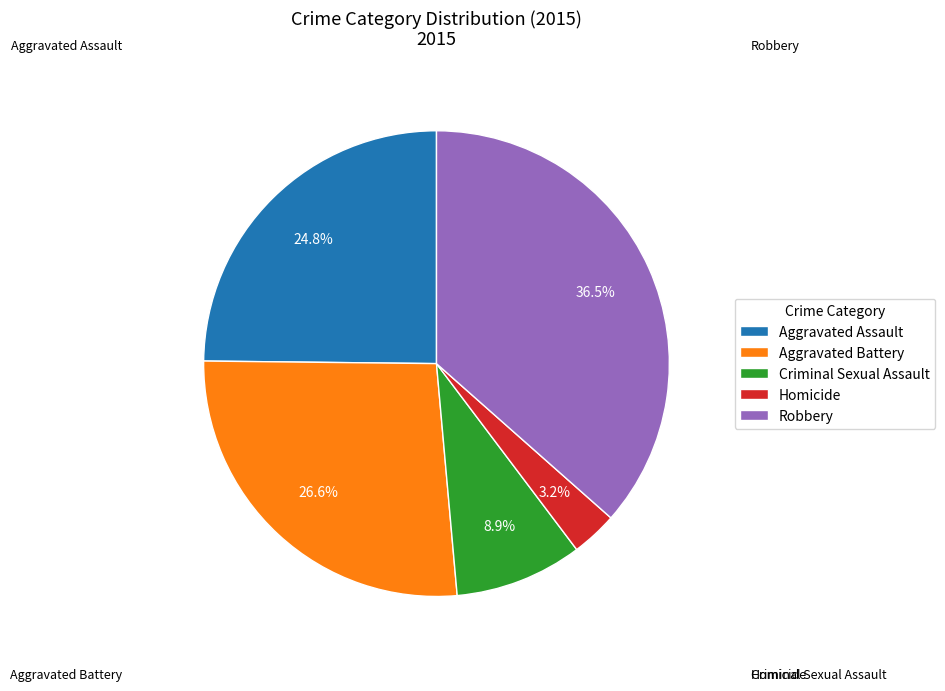

Does any single category account for the majority?

No